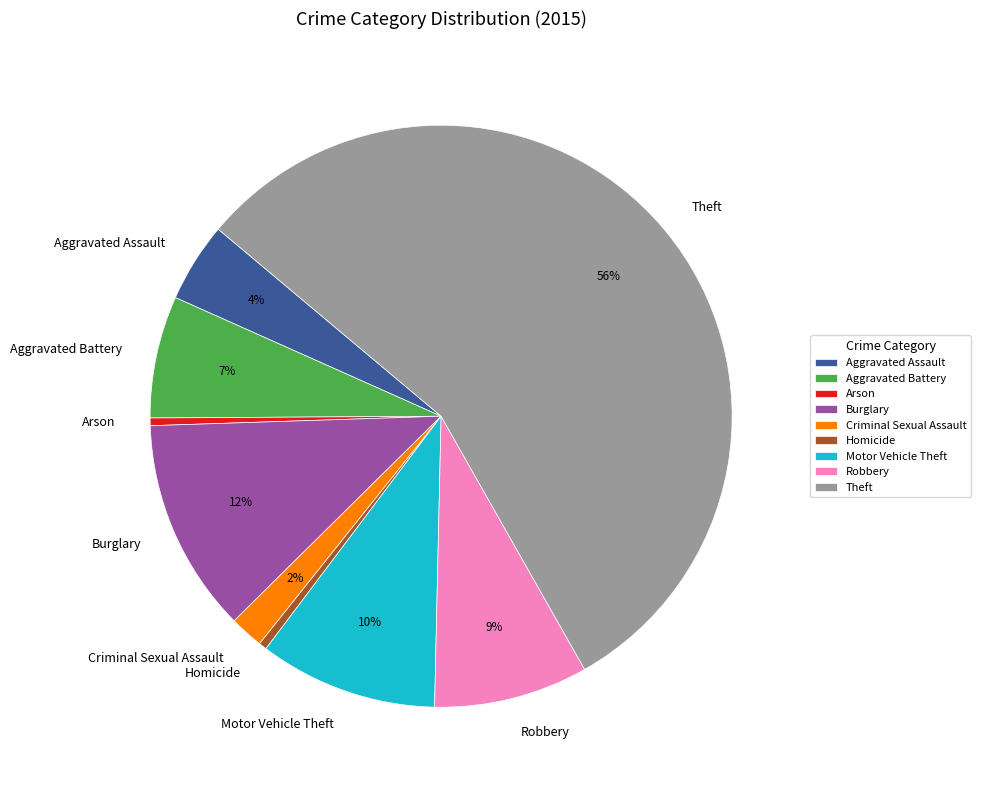

How many segments does this pie chart have?

9